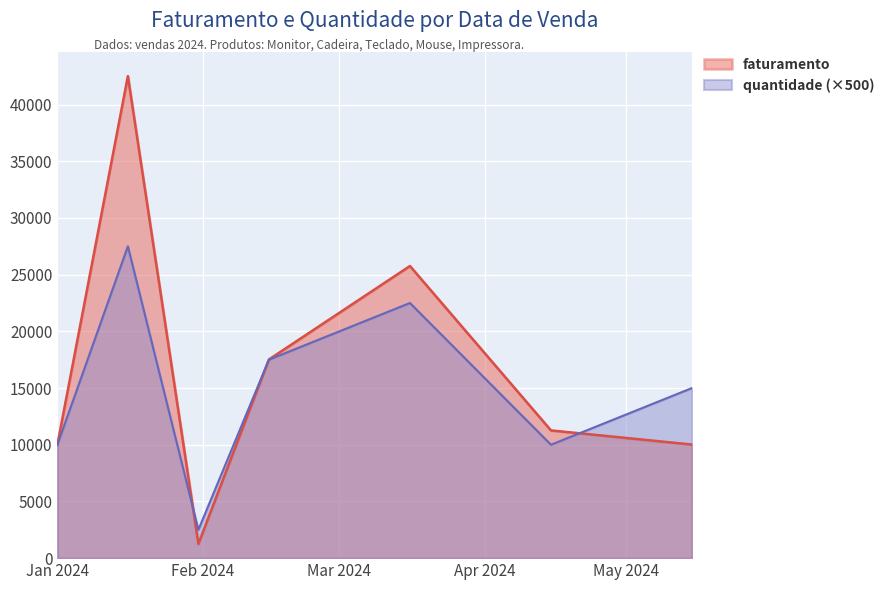

Rank the series by their maximum value, from lowest to highest.

quantidade (×500), faturamento